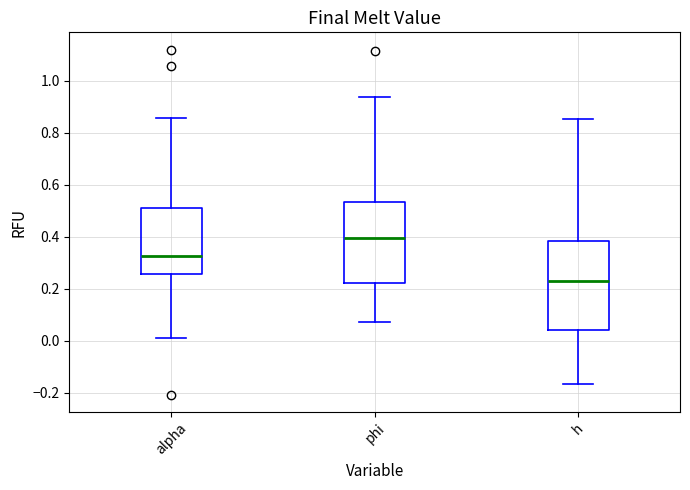

Reading left to right, transcribe this box plot: for each box, give where its median line is, the range the box spans, and where its two whiskers end, as read against the y-axis. The values are not printed on the chart, so give them approximately, as read against the axis.

alpha: median 0.32, box 0.26 to 0.52, whiskers 0.00 to 0.86
phi: median 0.40, box 0.22 to 0.54, whiskers 0.08 to 0.94
h: median 0.22, box 0.04 to 0.38, whiskers -0.16 to 0.86